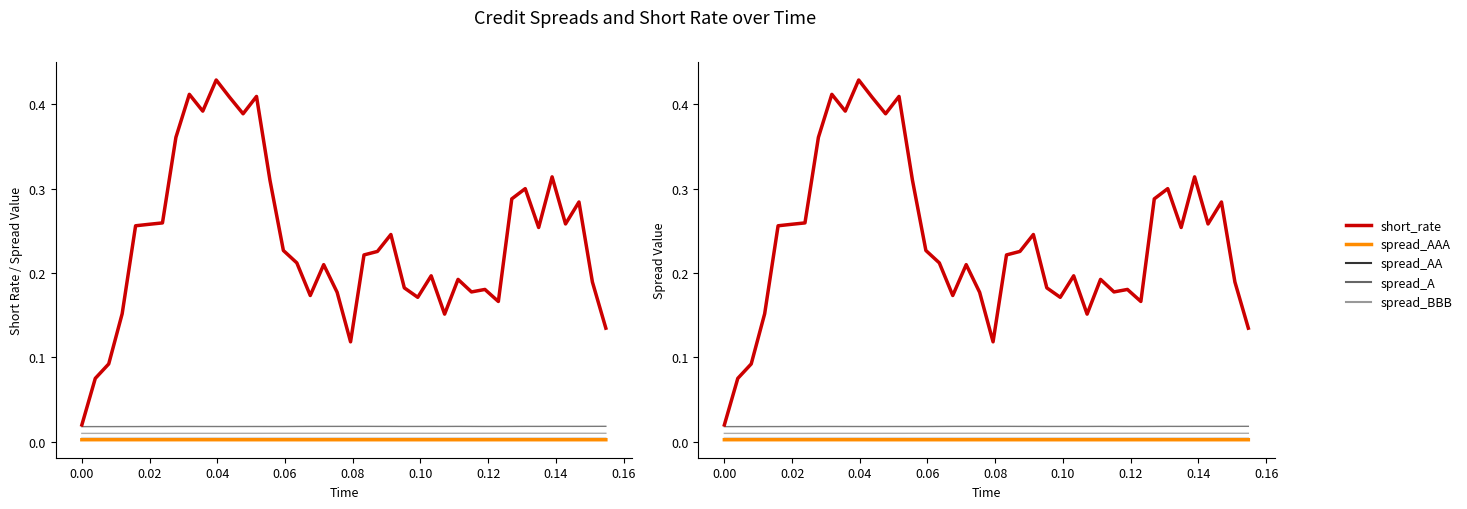

Rank the series by their maximum value, from highest to lowest.

short_rate (2022-like), spread_BBB, spread_A, spread_AA, spread_AAA (2021-like)